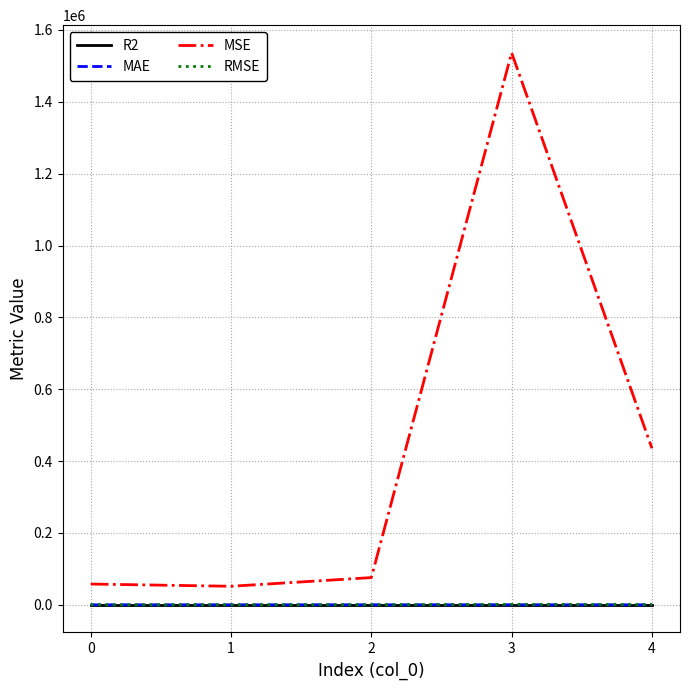

Which series has the widest spread of values?

MSE